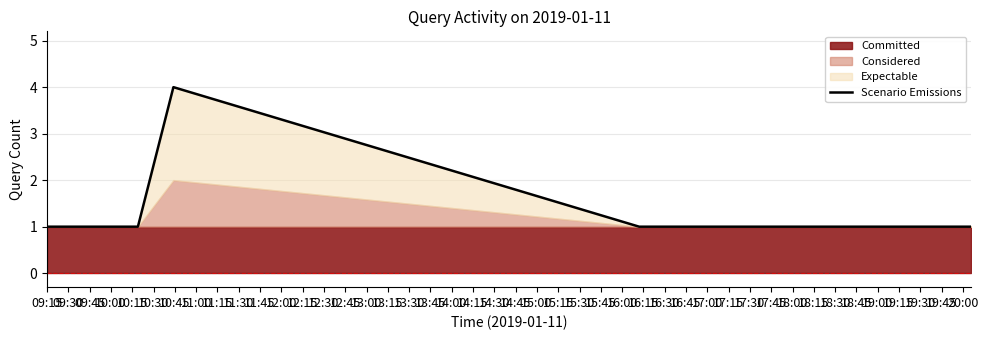

List the labels in order of value, largest first.

09:45, 09:15, 09:30, 10:00, 10:15